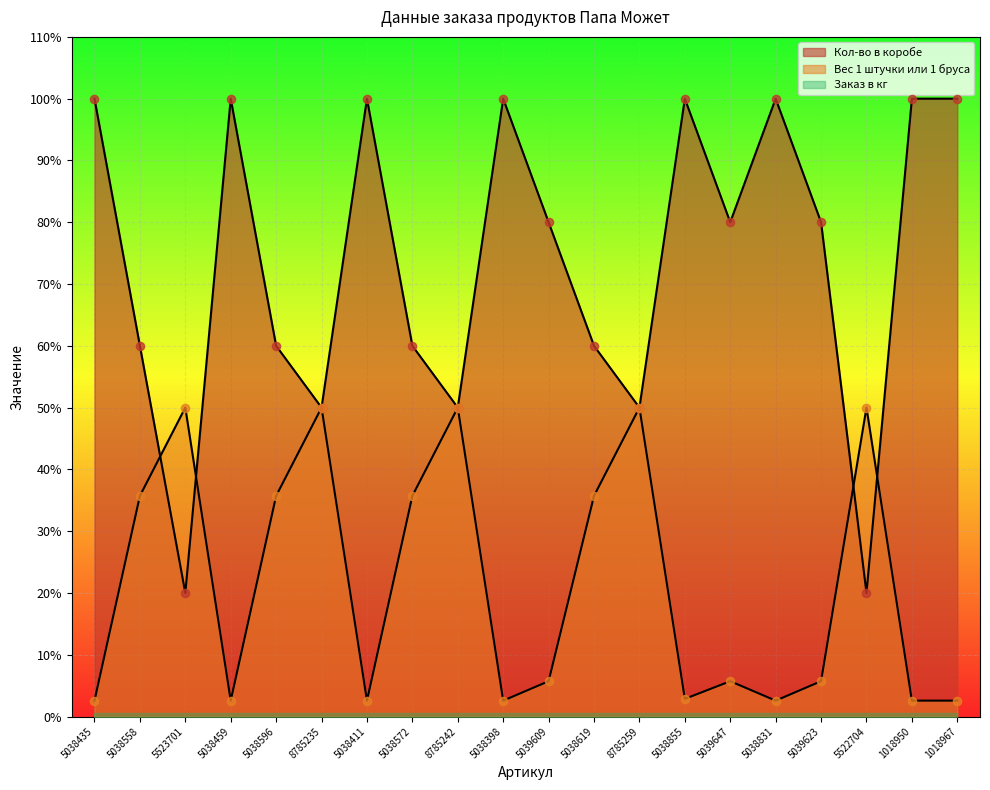

At which category is the sum across all series the highest?

5038855